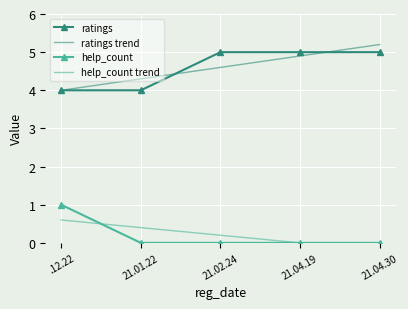

True or false: help_count and ratings trend cross at least once.

False